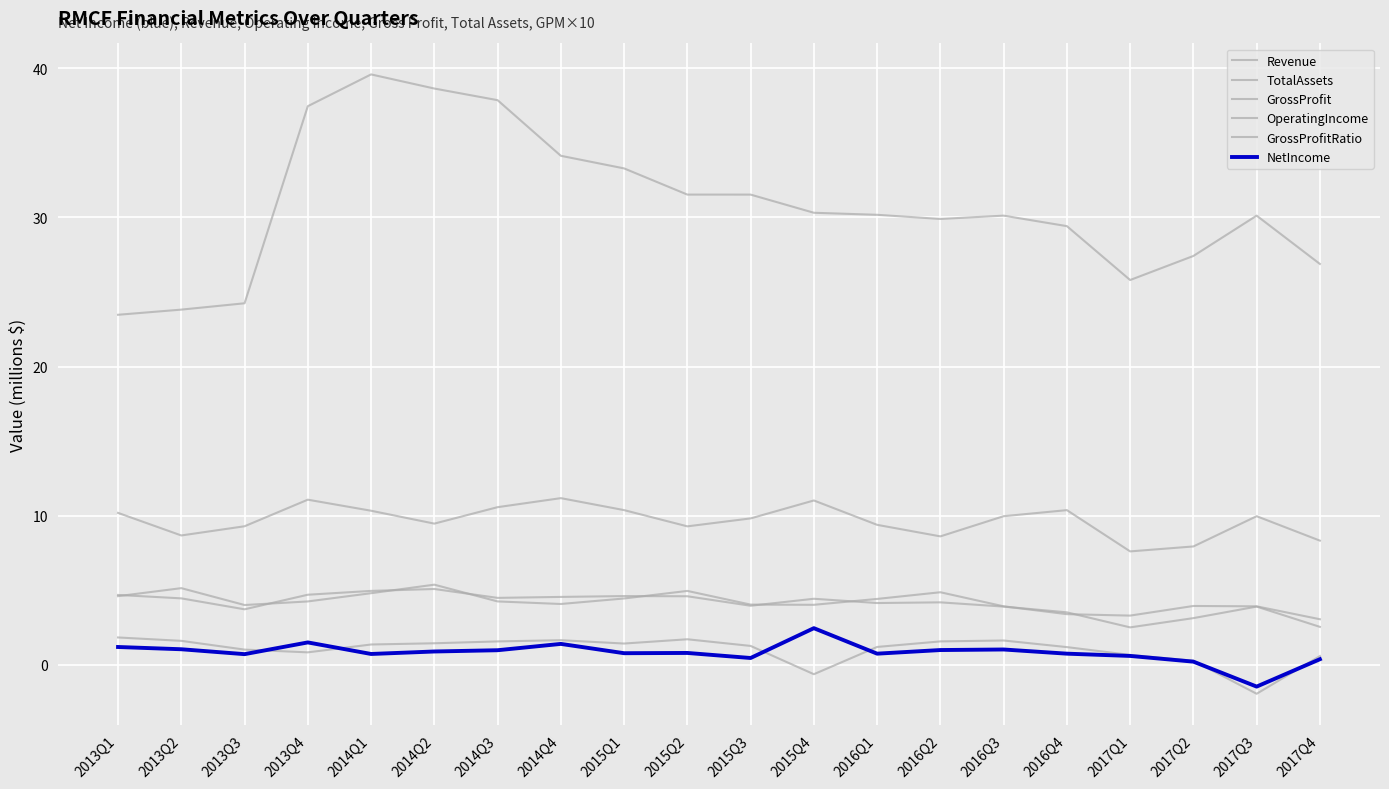

Rank the series by their maximum value, from highest to lowest.

TotalAssets, Revenue, GrossProfitRatio, GrossProfit, NetIncome, OperatingIncome